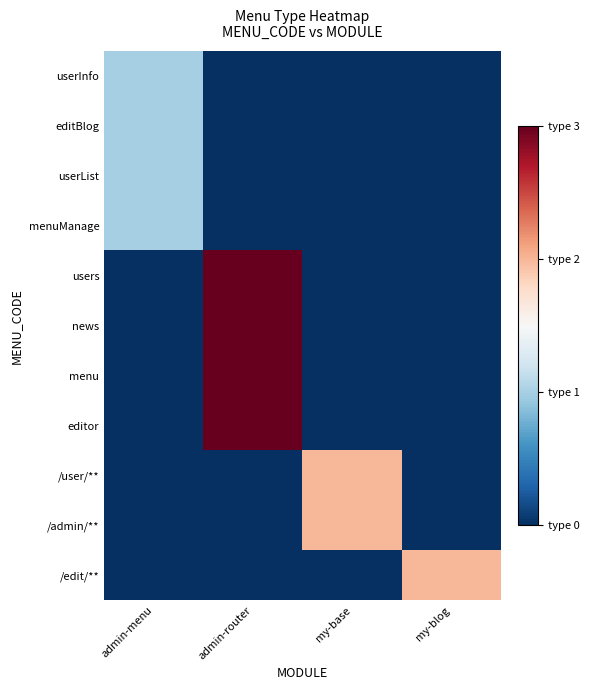

What is the spread (max minus min) of values at admin-router?

3